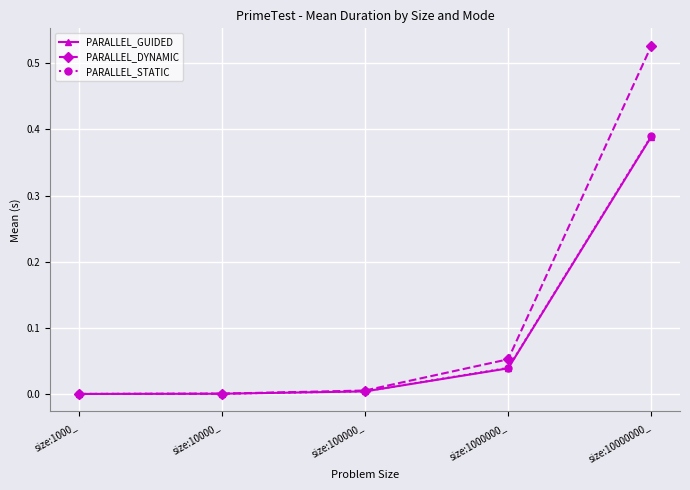

What position from the right is size:10000_?

4